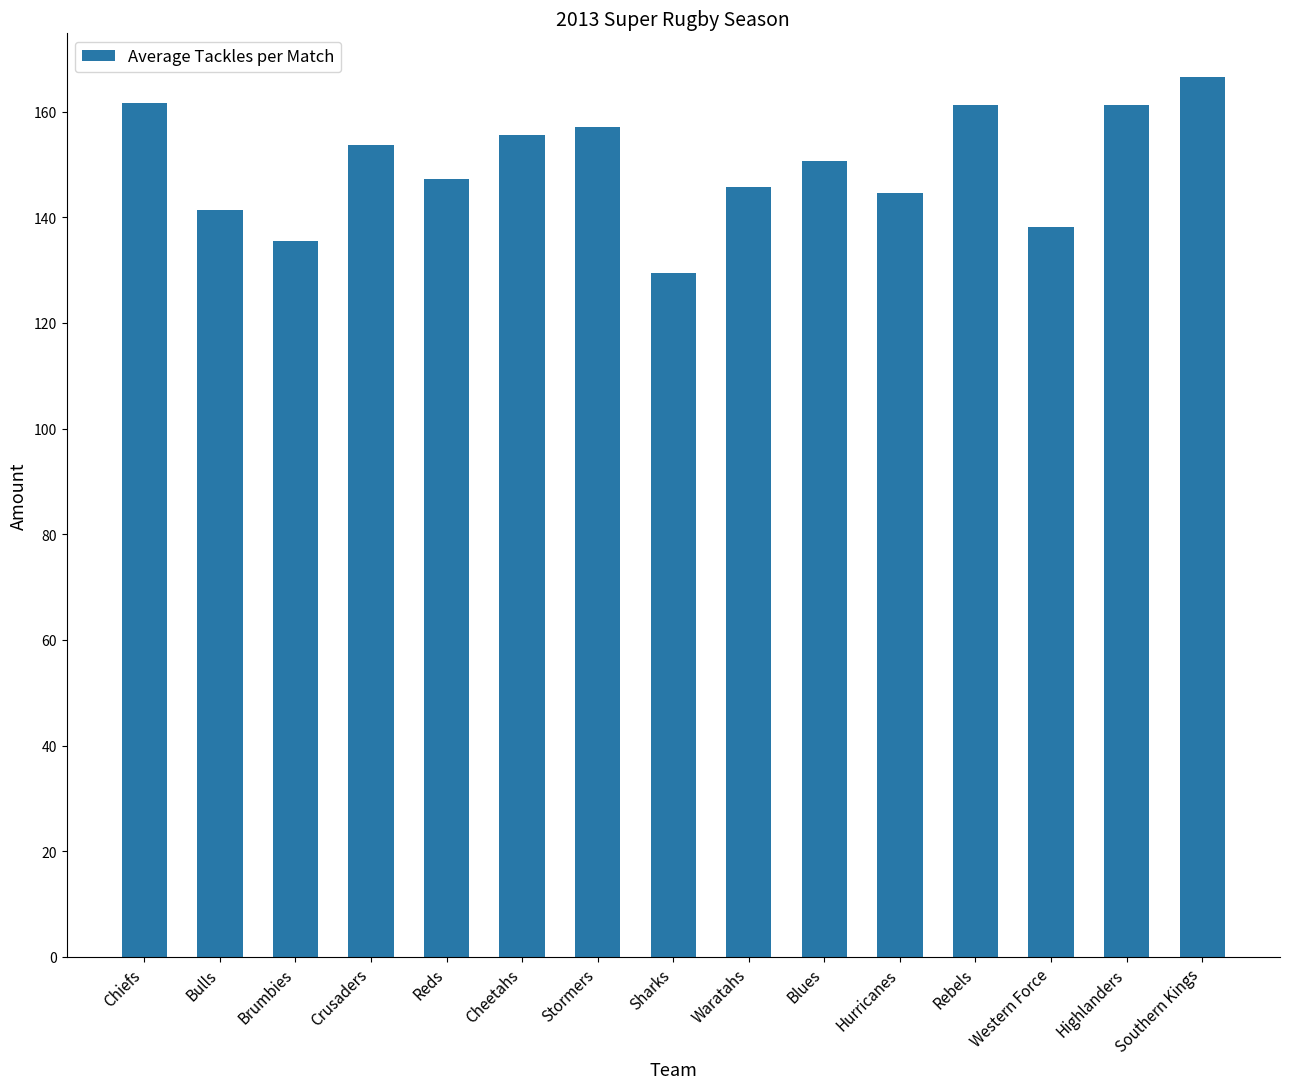

What is the maximum value shown in the chart?

166.5